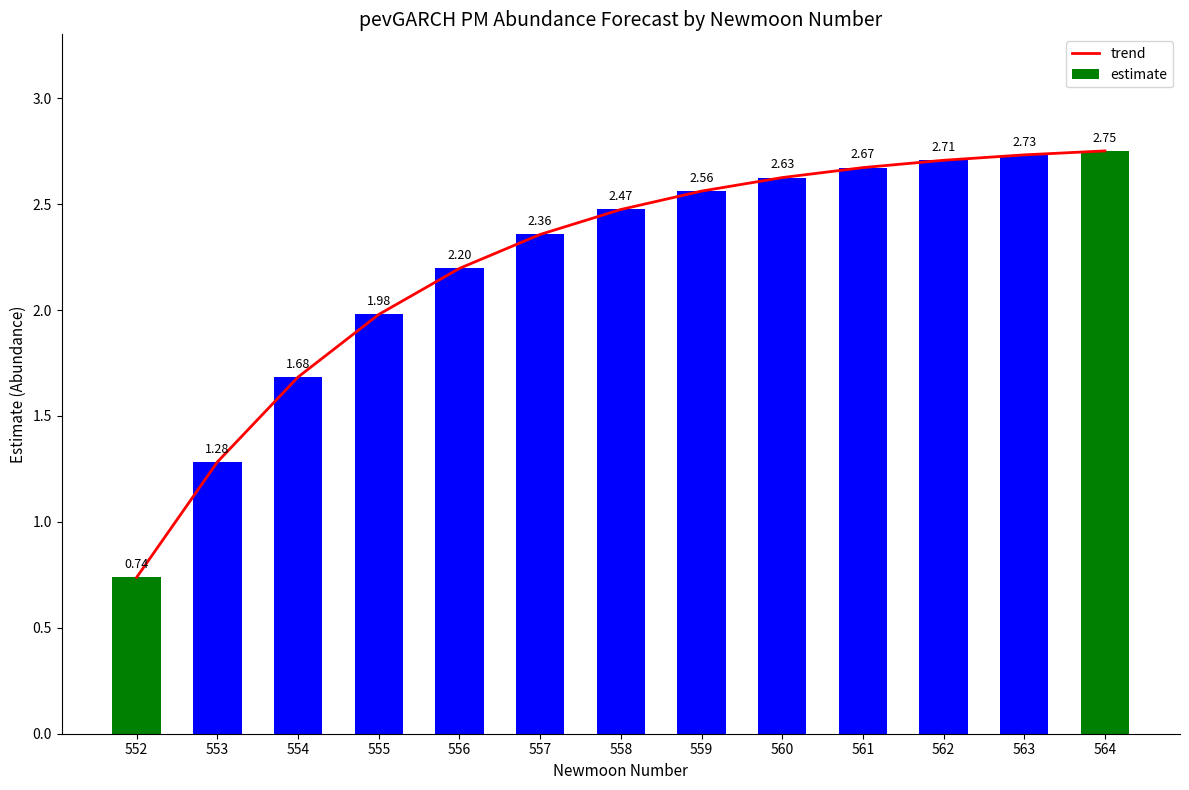

What is the approximate value of trend at 552?

0.7